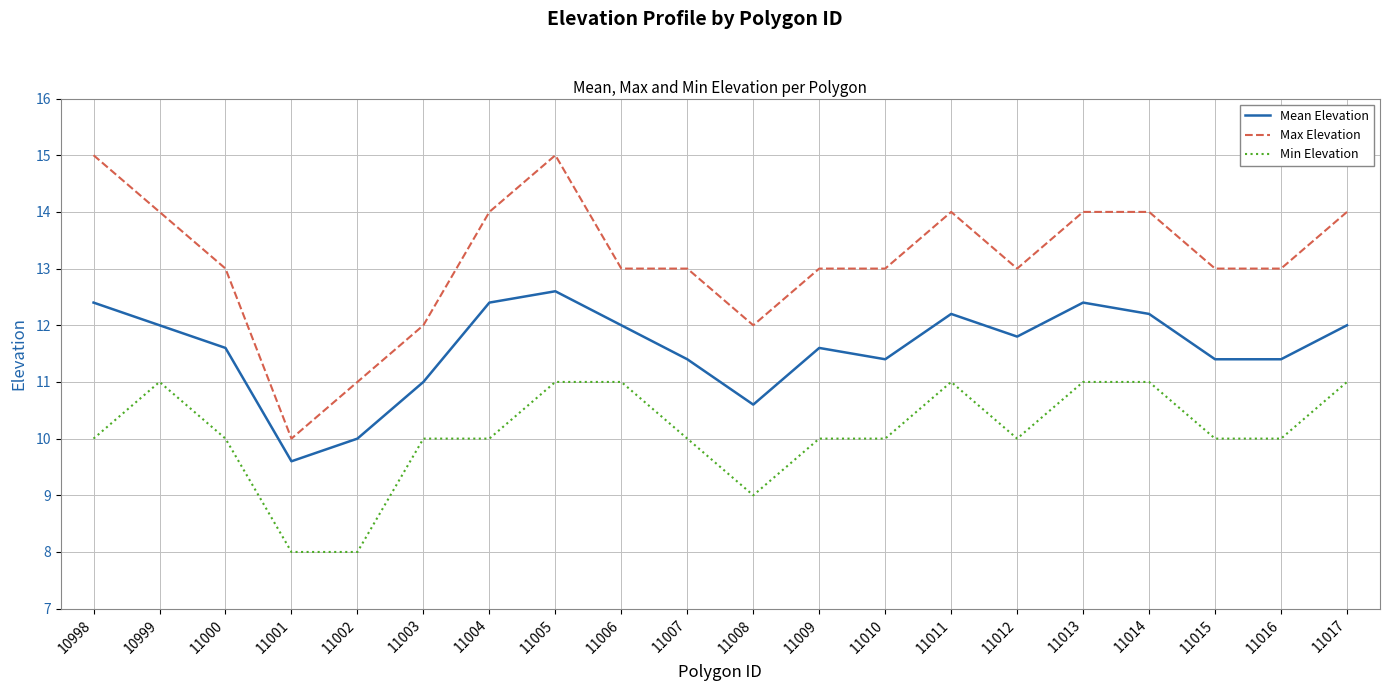

What is the total value across all series at 11014?

37.2